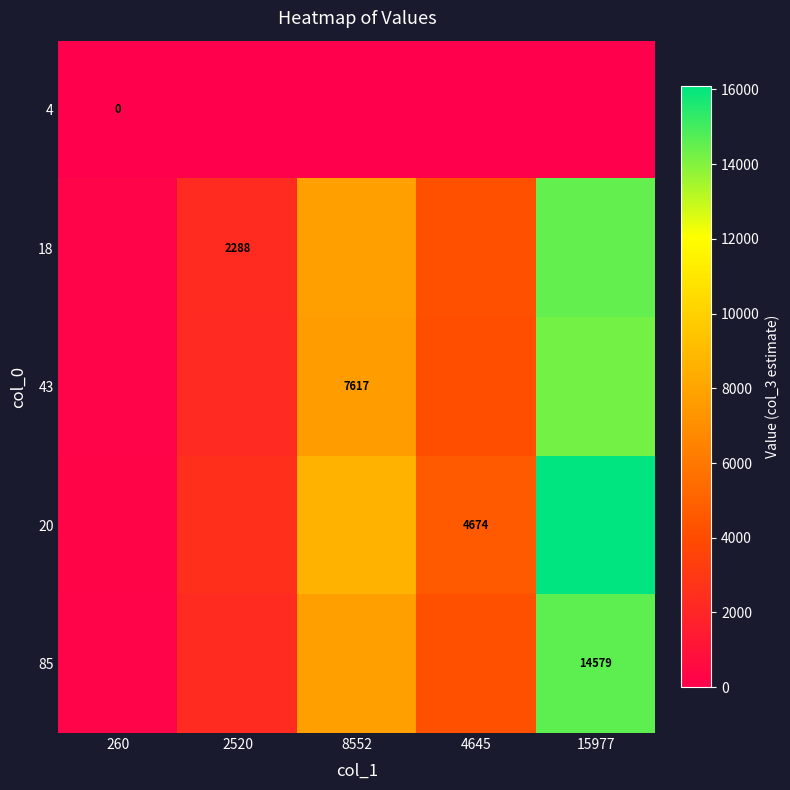

How many values in the 85 series exceed 4238?

3